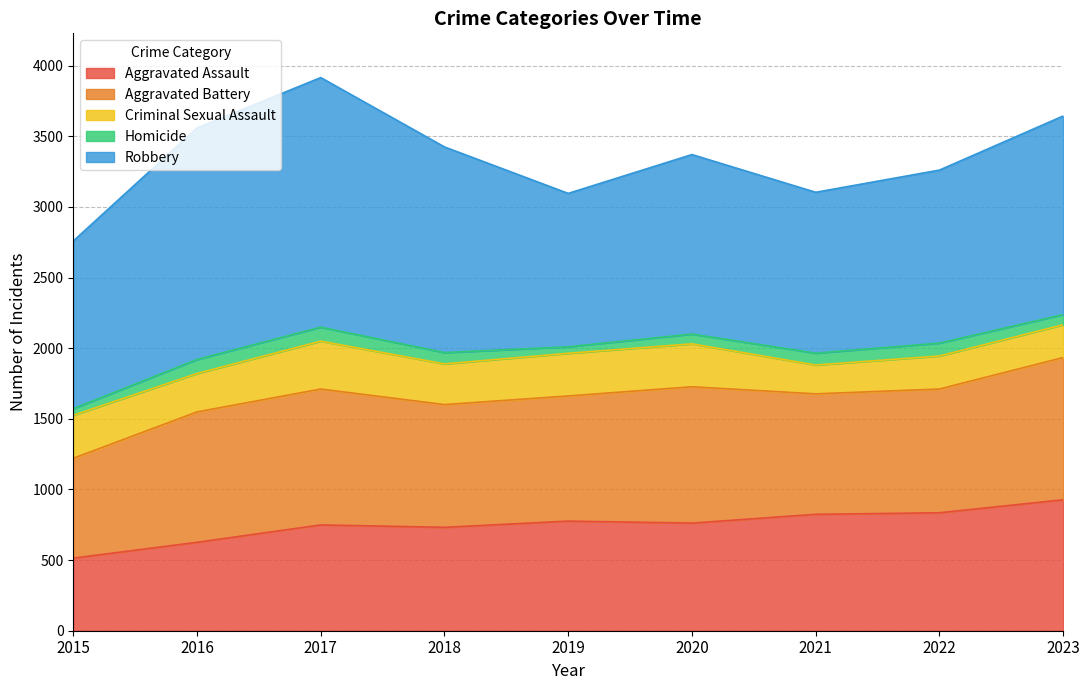

How many distinct data groups are displayed?

5